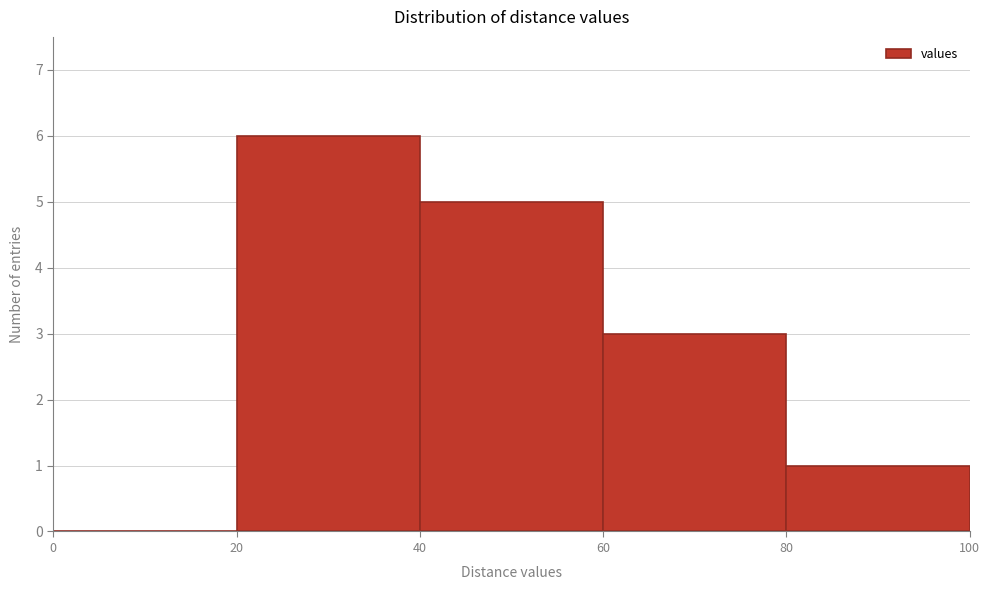

Over which range of the x-axis is the bar tallest?

20 to 40